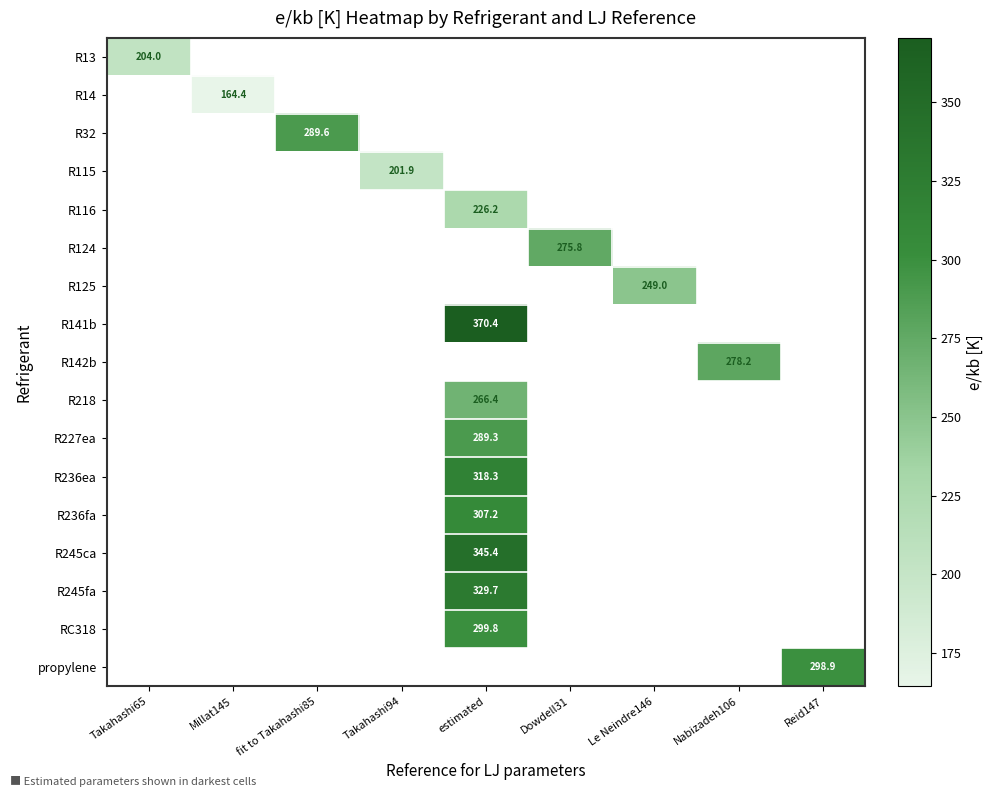

Is it true that R236fa equals 68.3 at estimated?

False